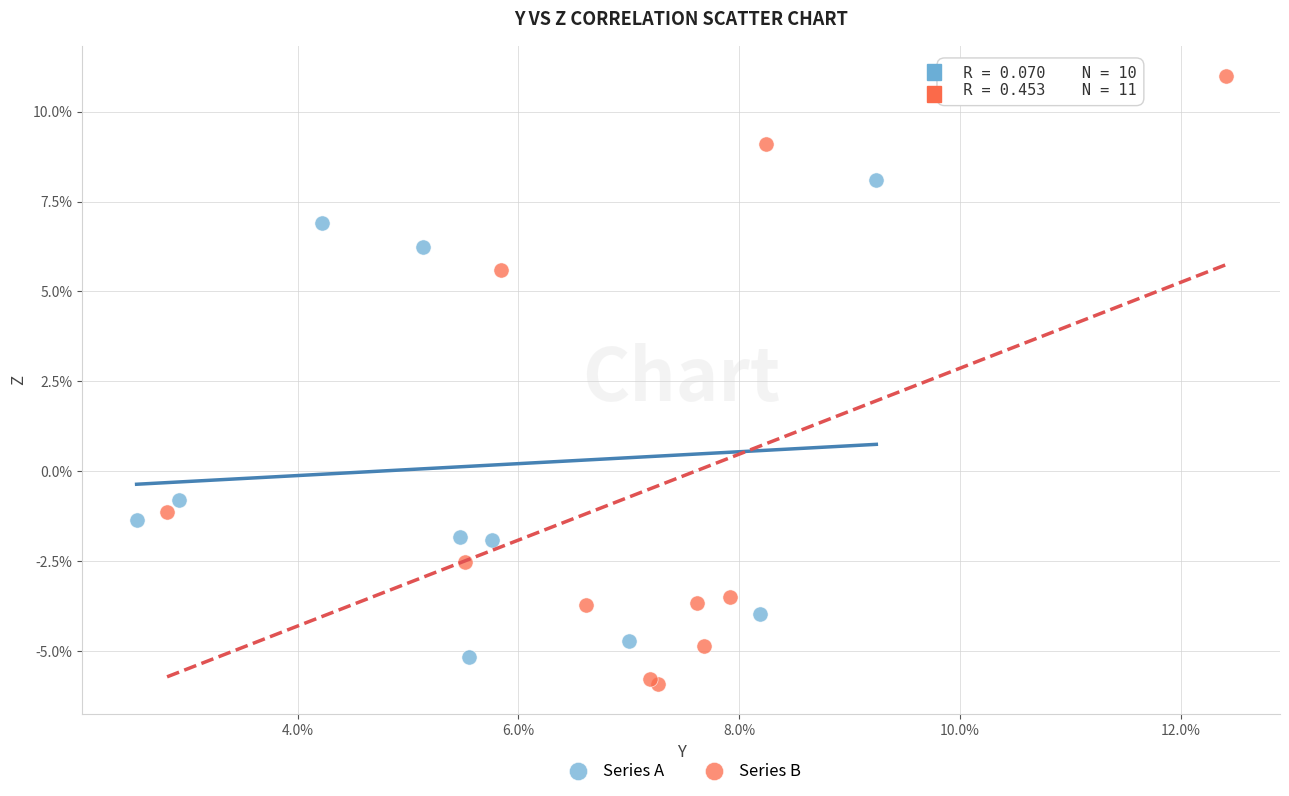

What are all the series names shown in the legend?

Series A, Series B